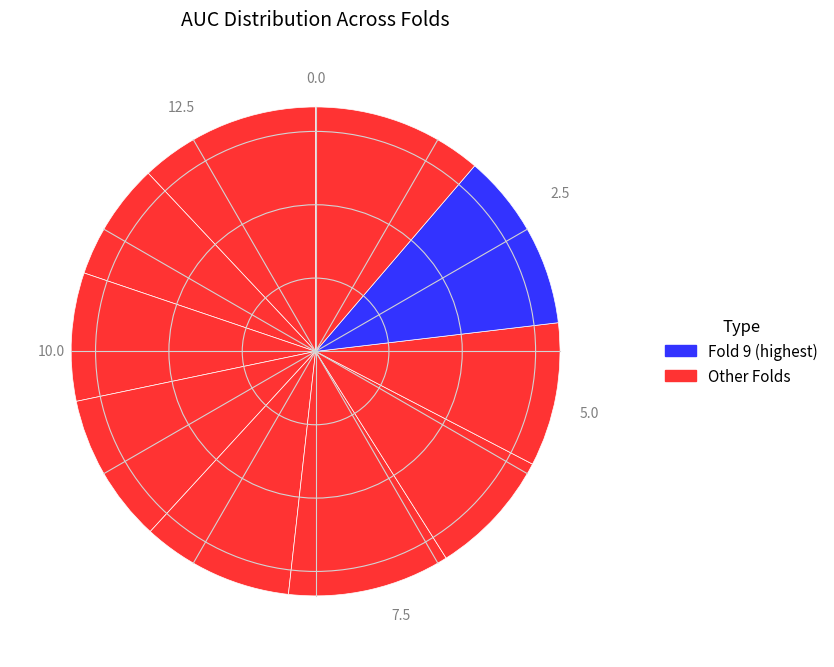

Count the number of slices in the pie.

10